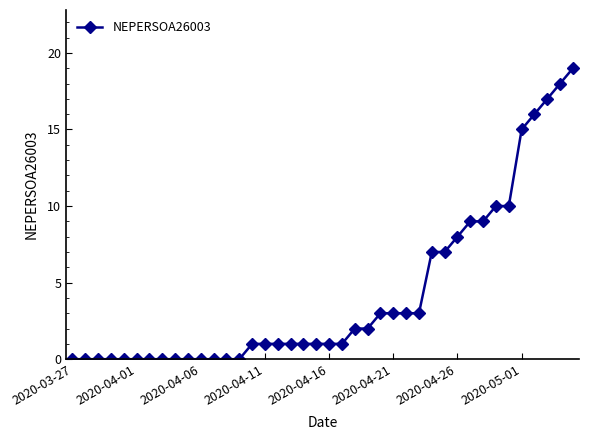

How many series are shown in this chart?

1